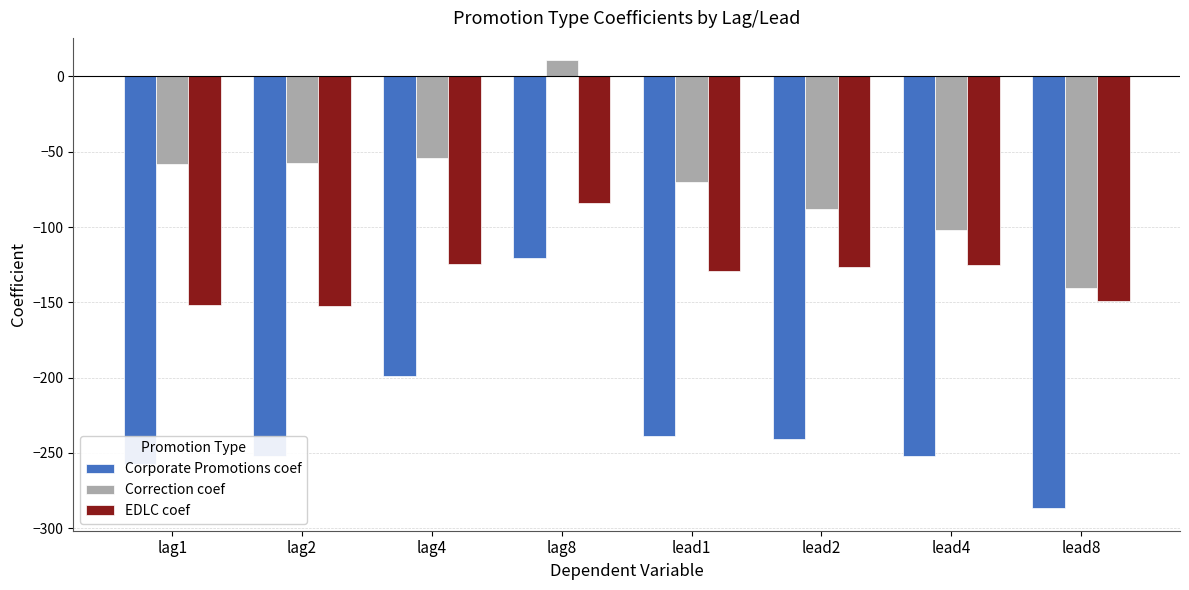

Where does the EDLC coef series first go above -126?

lag4